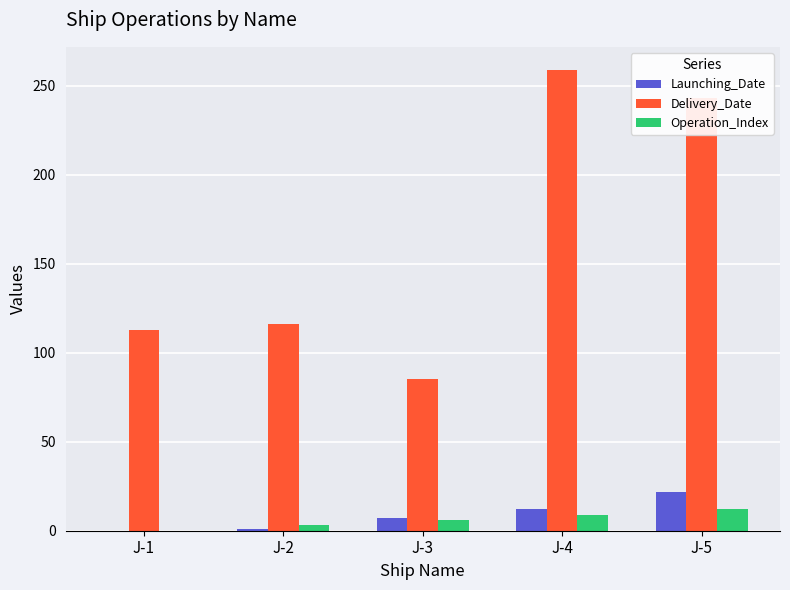

The value of Delivery_Date at J-1 is 180. True or false?

False